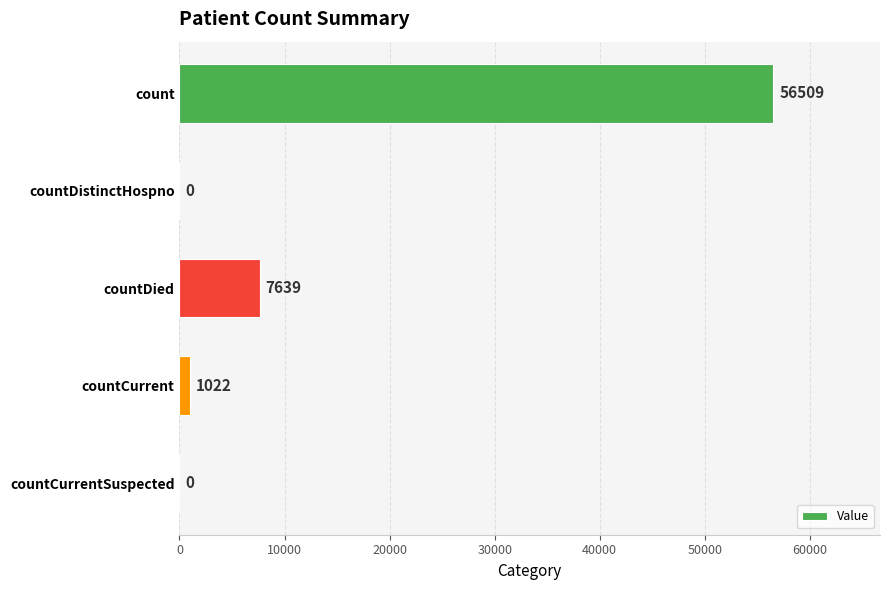

What is the maximum value shown in the chart?

56509